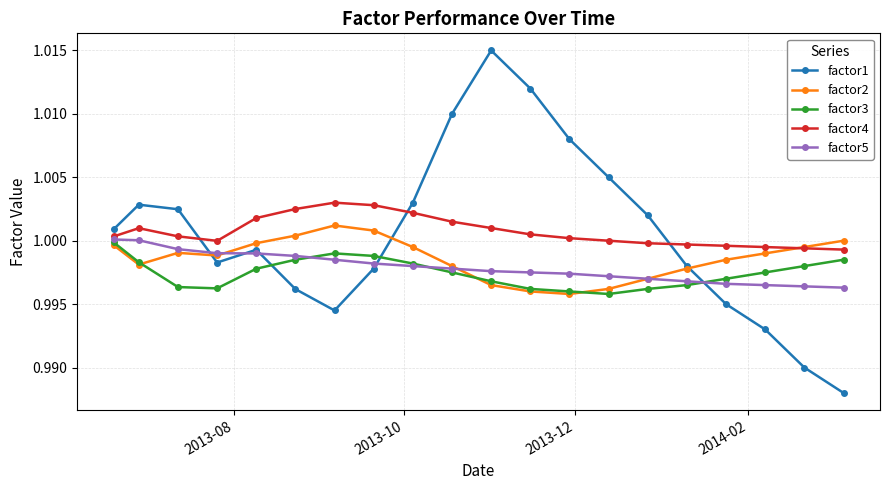

True or false: factor2 has more than 0 points higher than both neighbors.

True